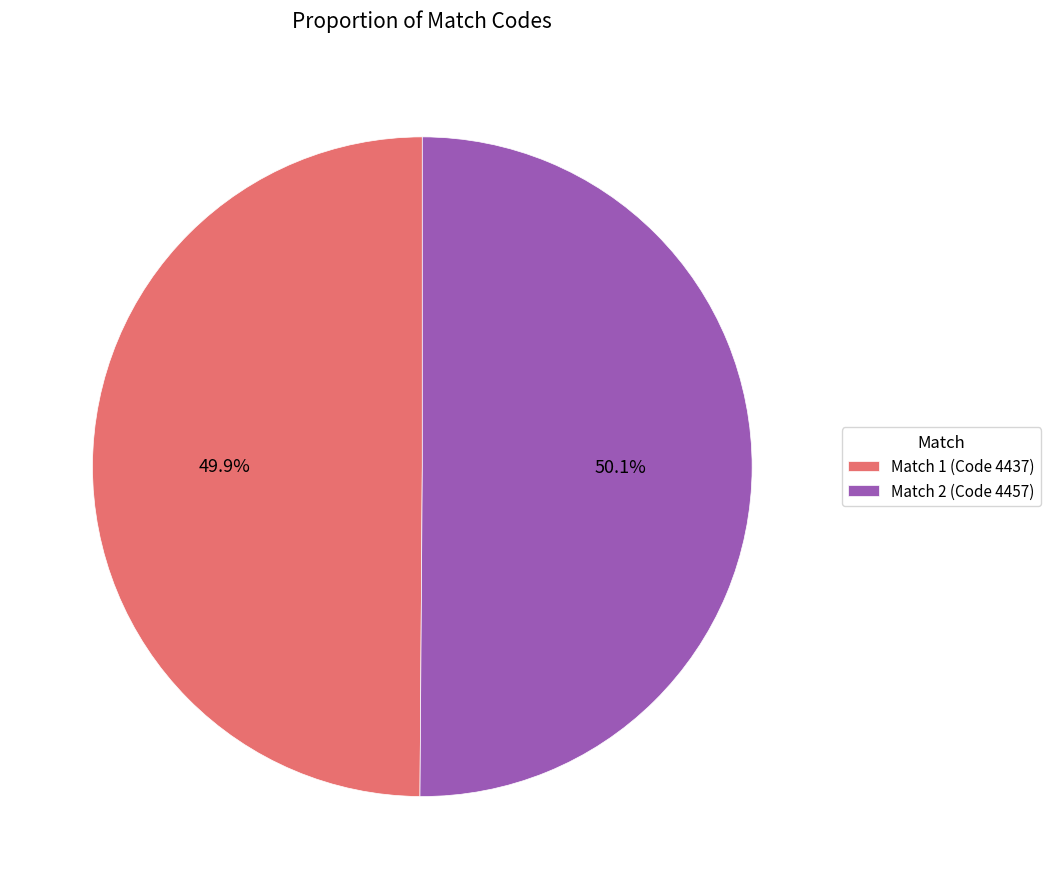

What is the ratio of the value at Match 1 (Code 4437) to the value at Match 2 (Code 4457)?

1.0